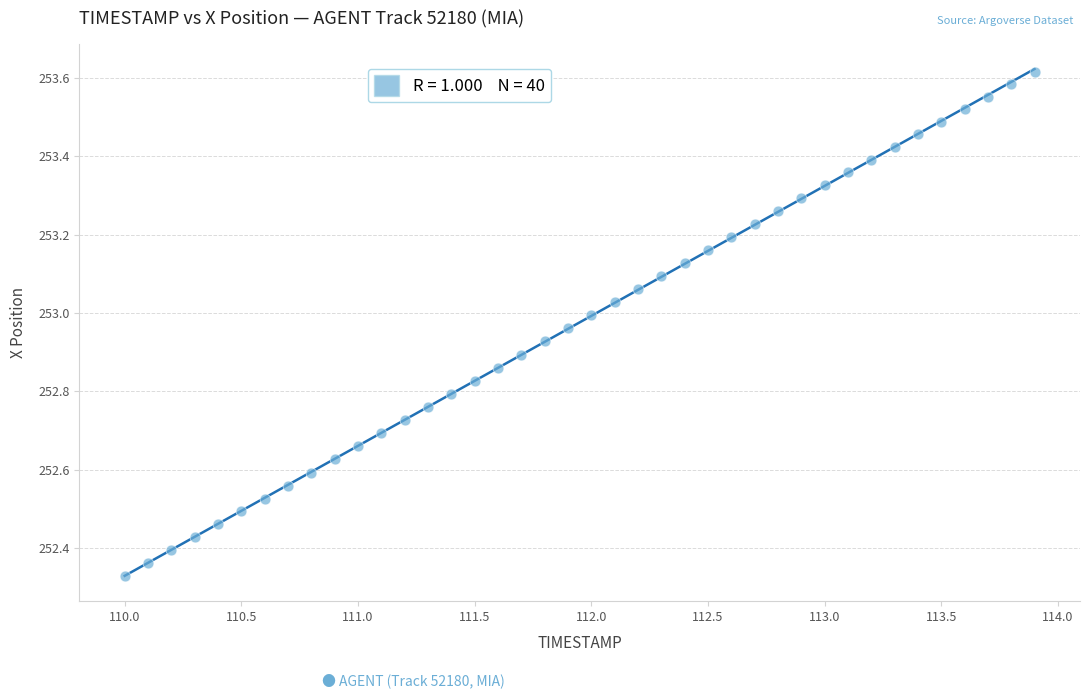

What is the range of X values (max minus min)?

3.9